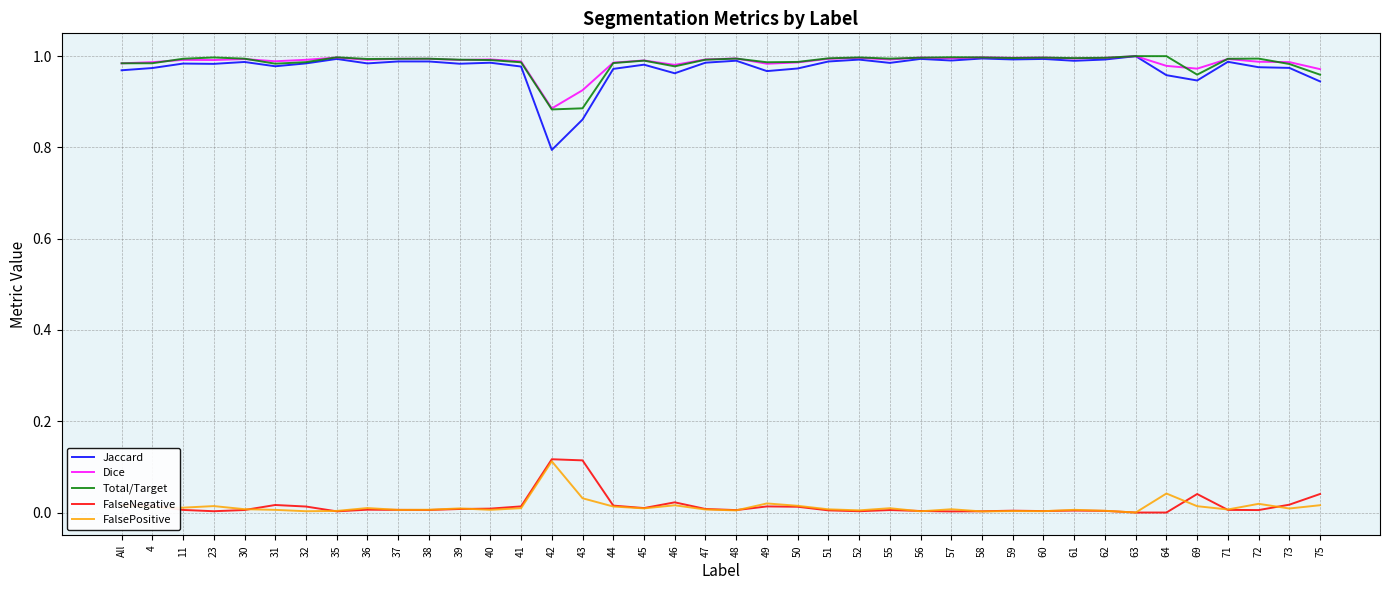

True or false: Jaccard and FalsePositive cross at least once.

False